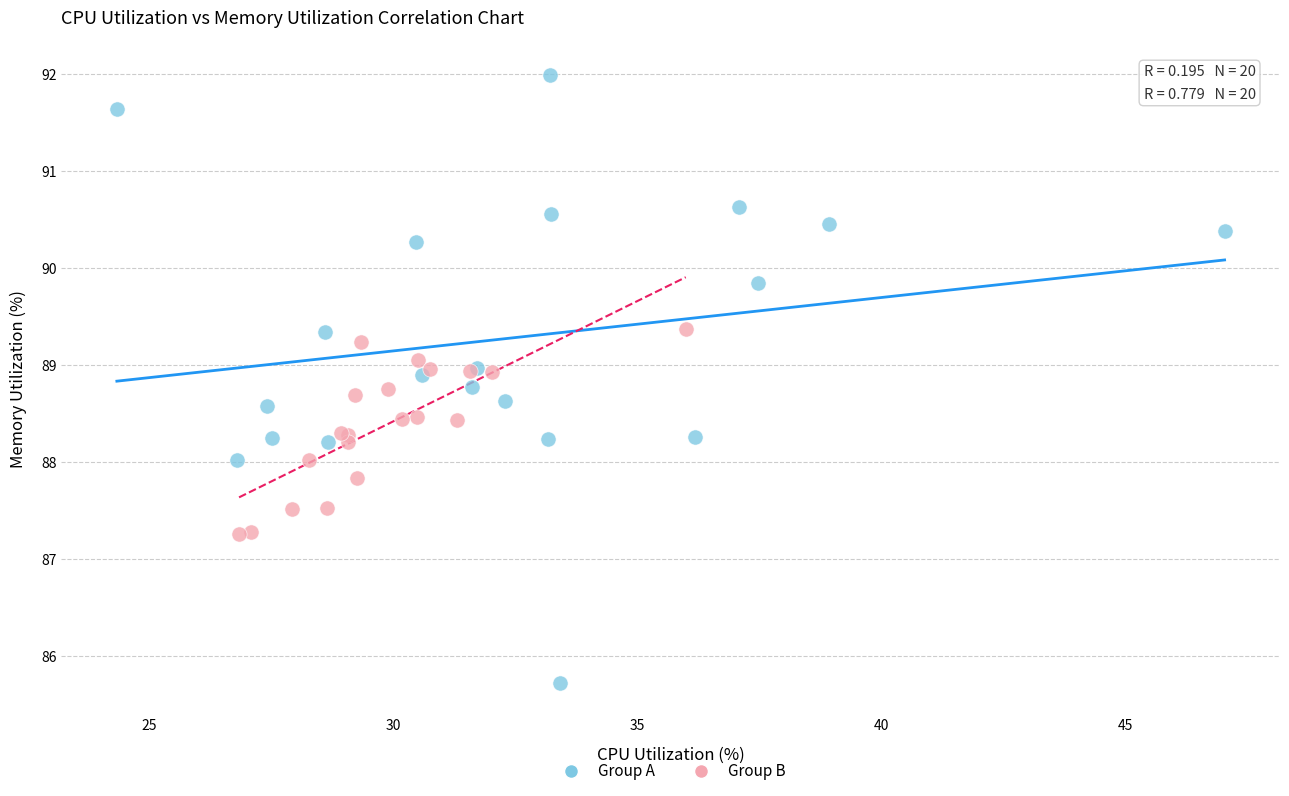

Which series has the largest Y range (max minus min)?

Group A